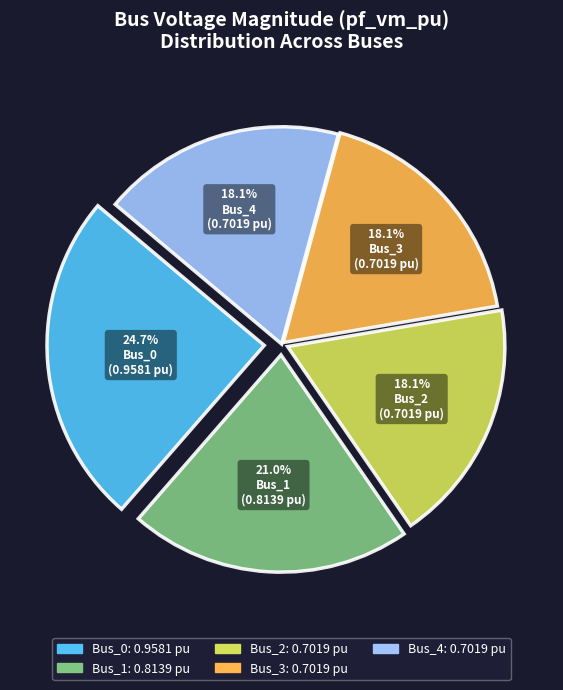

What percentage is the Bus_1 slice, to the nearest percent?

21%